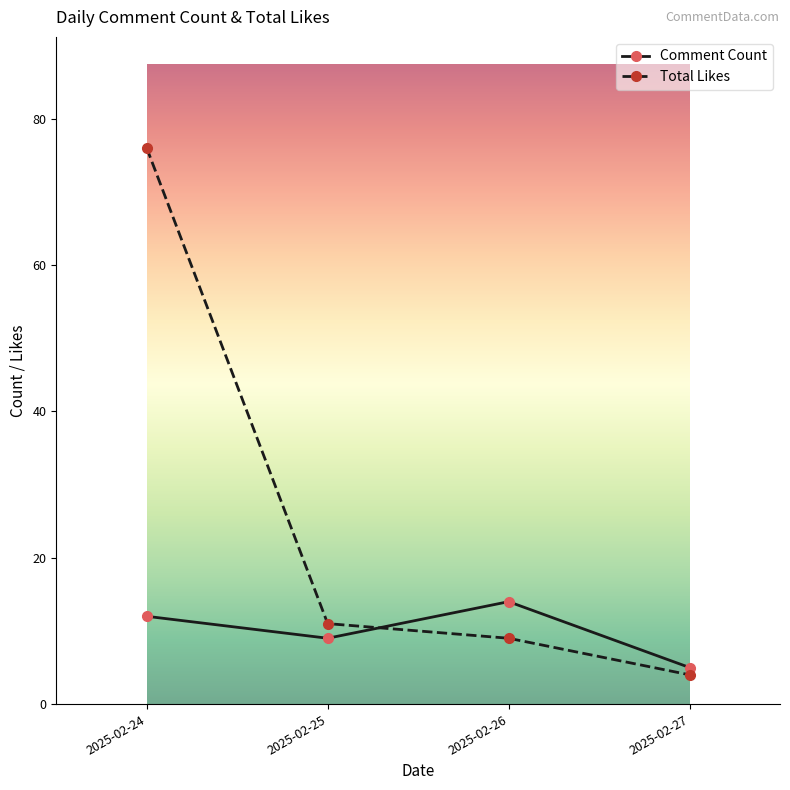

What is the difference between the Total Likes values at 2025-02-24 and 2025-02-25?

65